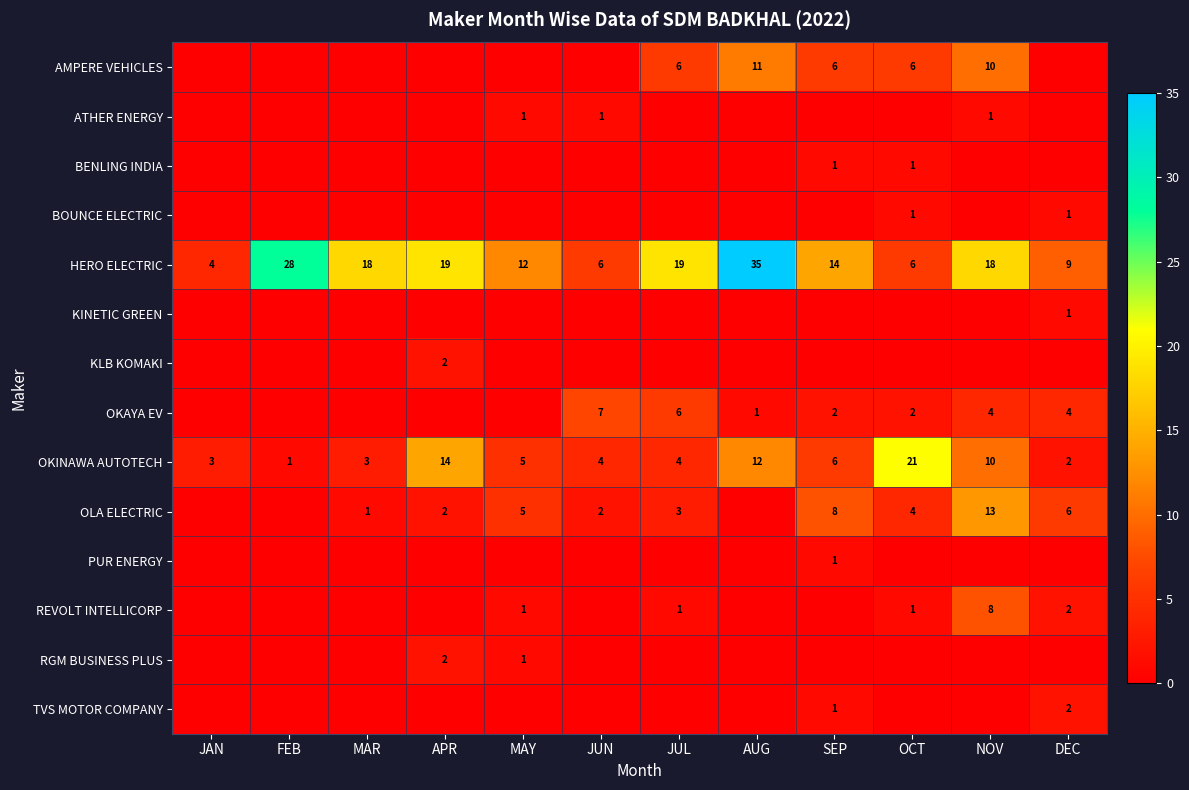

What is the difference between the OKINAWA AUTOTECH values at DEC and OCT?

19